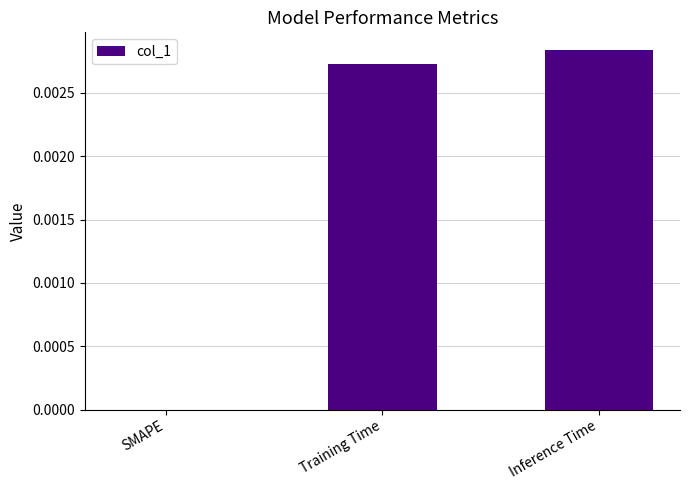

The chart shows a value of 0.0 at Inference Time. True or false?

True